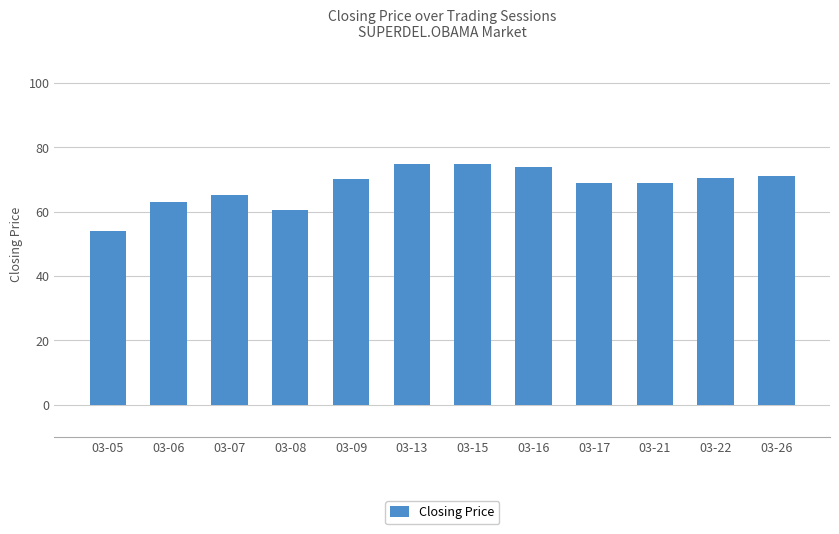

Read the value at 03-26.

71.0